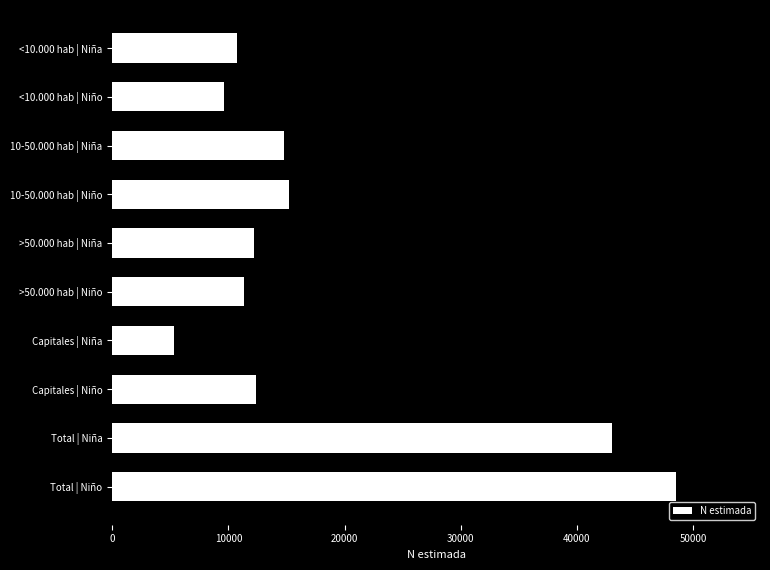

What is the change in value from Total | Niño to >50.000 hab | Niña?

-36325